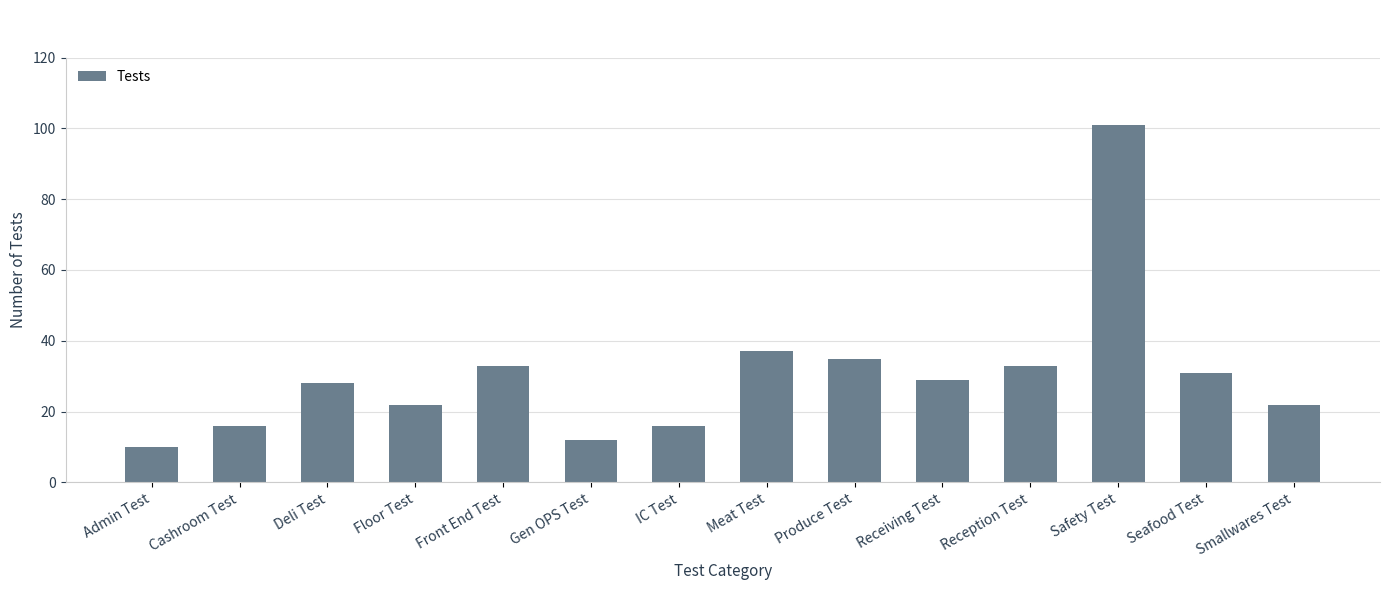

True or false: the data shows 25 at Safety Test.

False